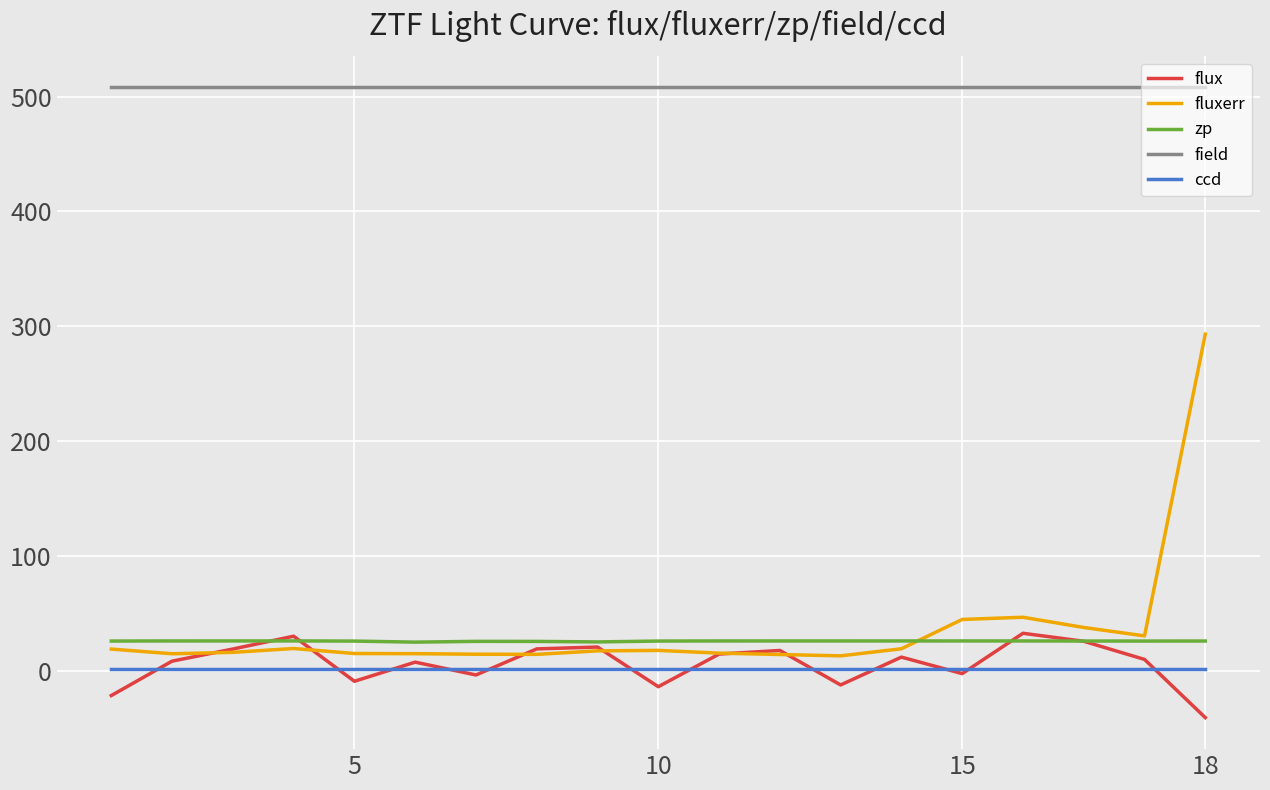

Which series has the widest spread of values?

fluxerr